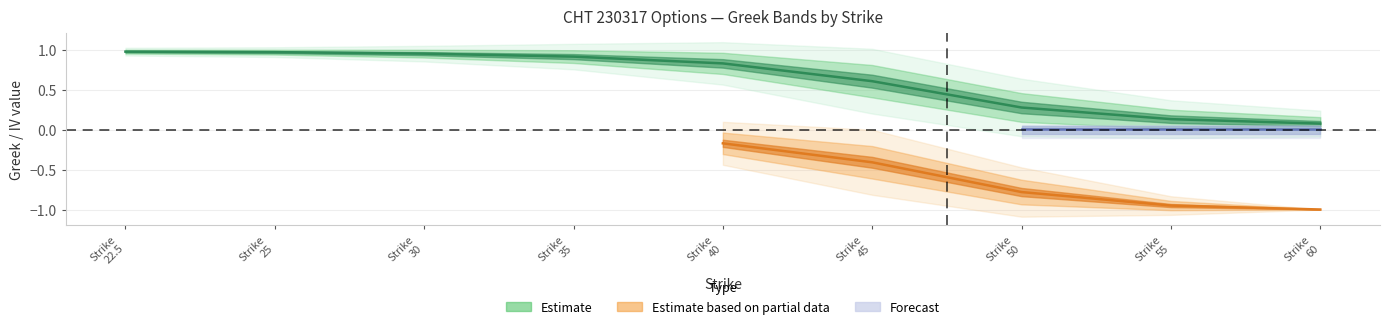

True or false: delta_put has a value of -1.2 at 50.

False